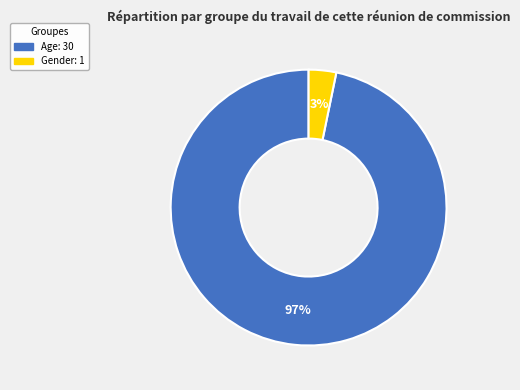

Does Gender represent more than half of the total?

No